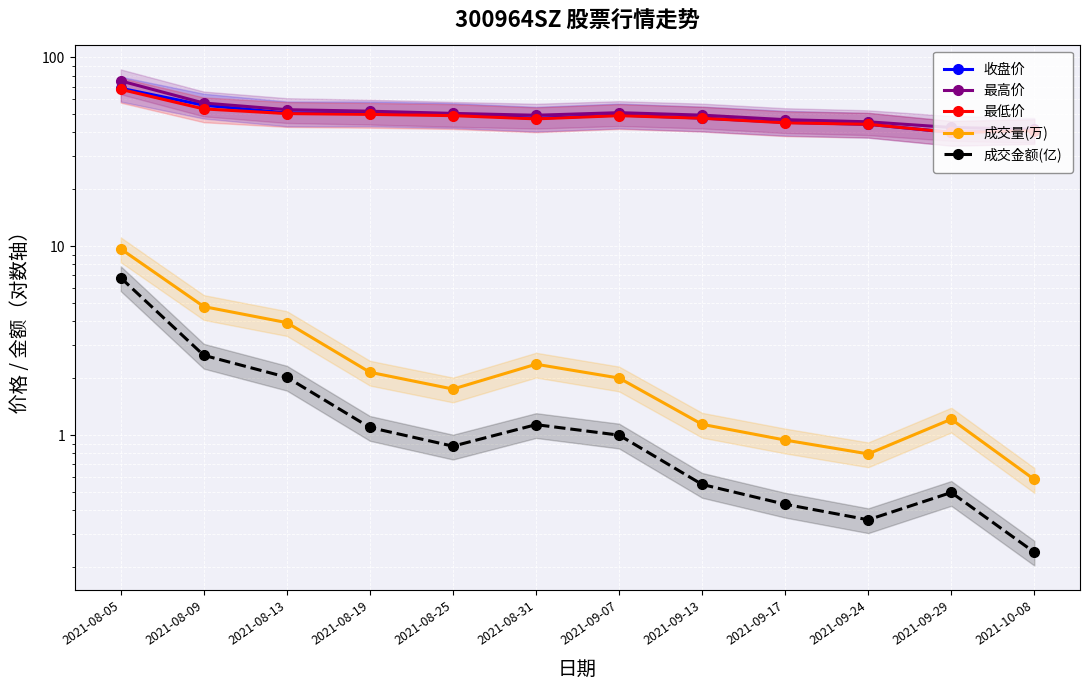

List the series in order of their peak value, highest first.

最高价, 收盘价, 最低价, 成交量(万), 成交金额(亿)